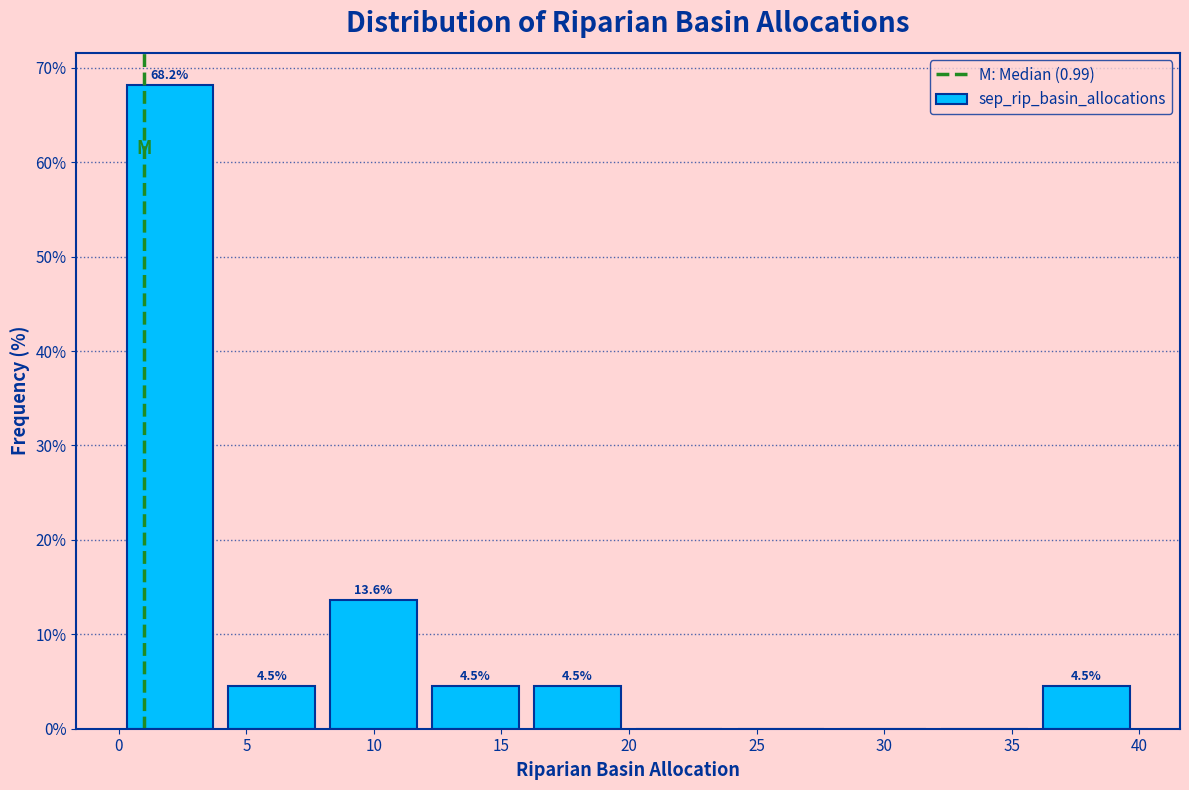

Over which range of the x-axis is the bar tallest?

0 to 4